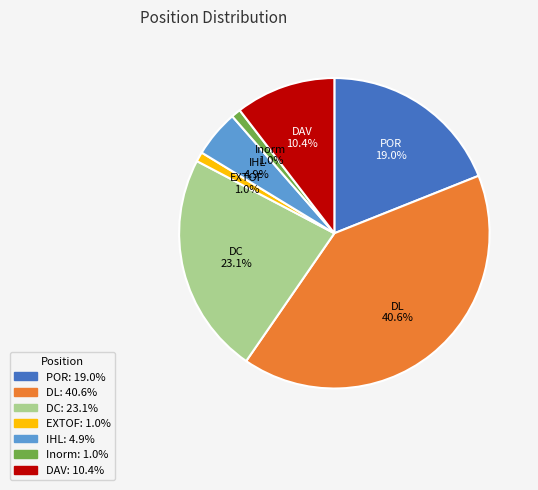

Is there a majority slice in this chart?

No